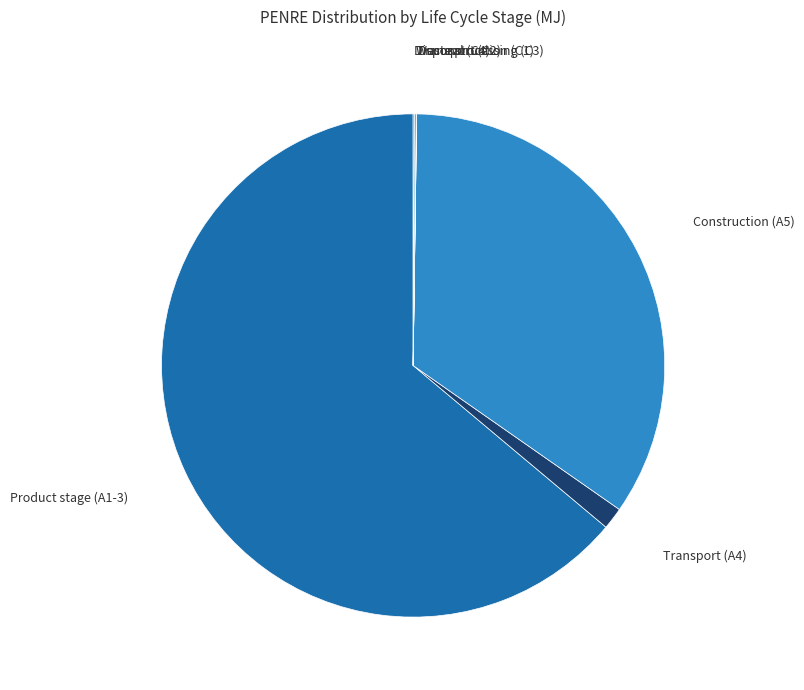

Is there a majority slice in this chart?

Yes